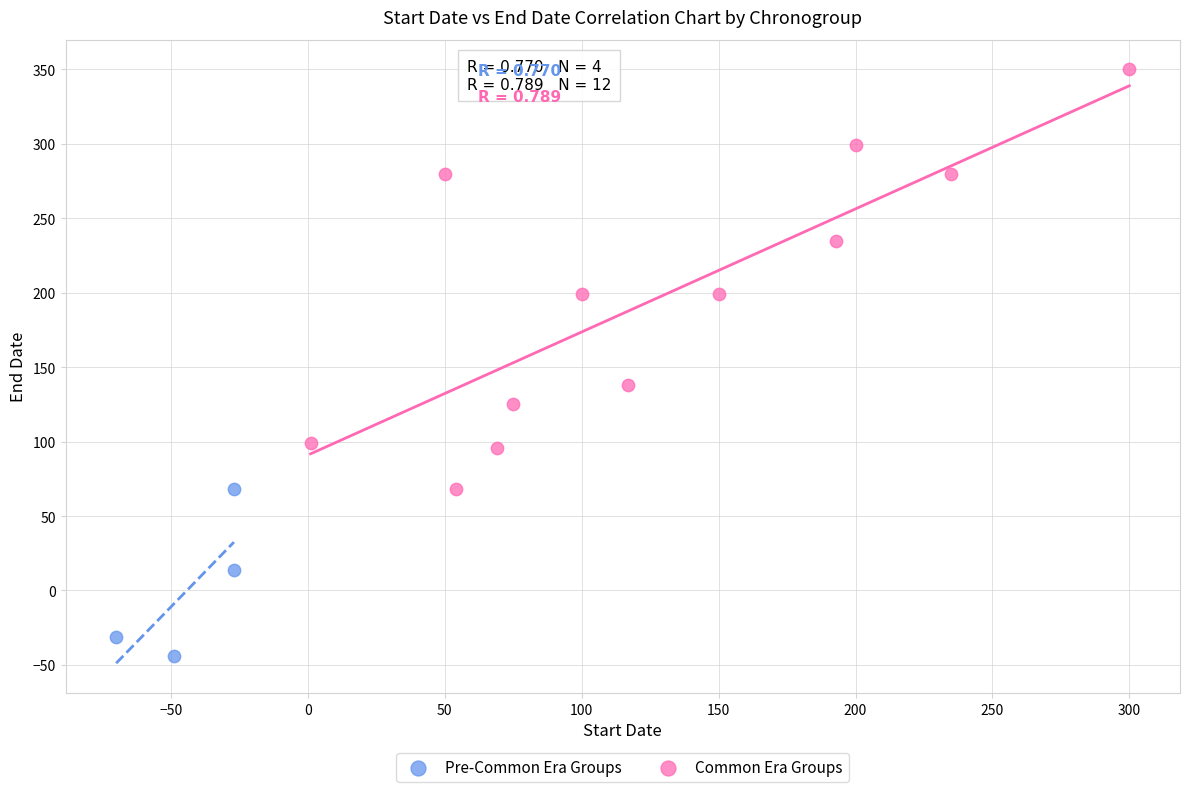

Which series contains the lowest Y value?

Pre-Common Era Groups